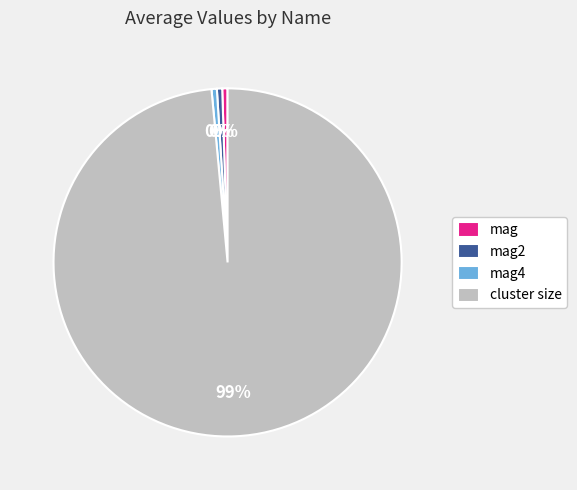

How many slices are in this pie chart?

4